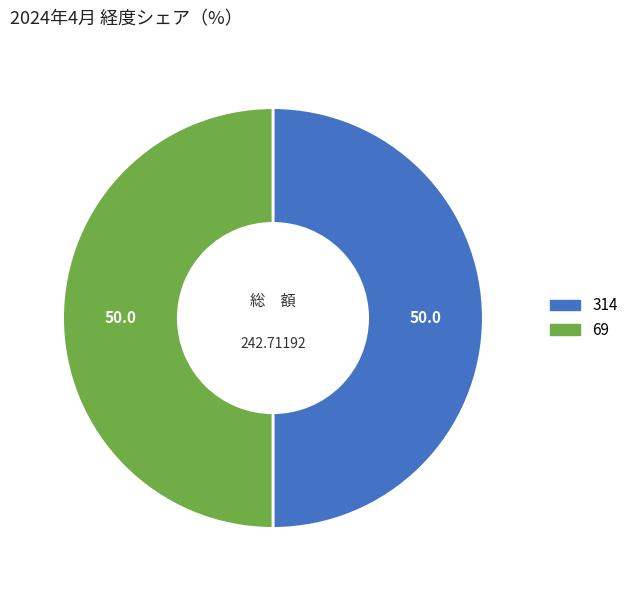

Do 314 and 69 together represent more than half of the pie?

Yes